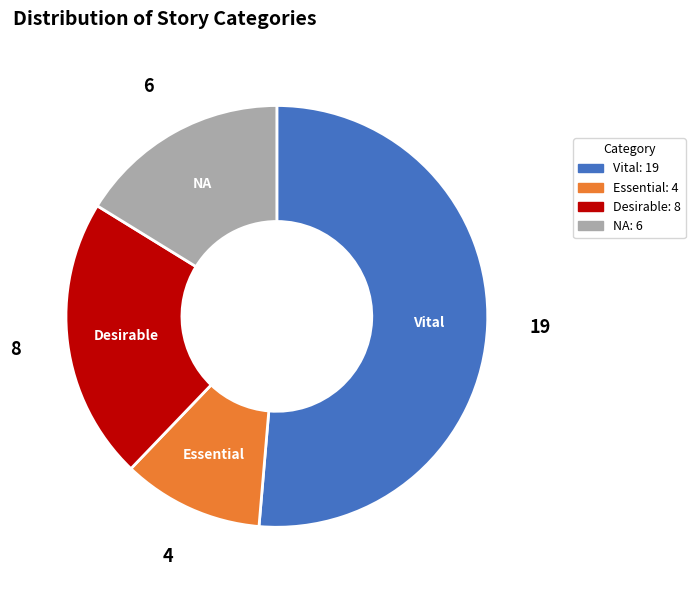

Which has a higher value, Essential or Vital?

Vital